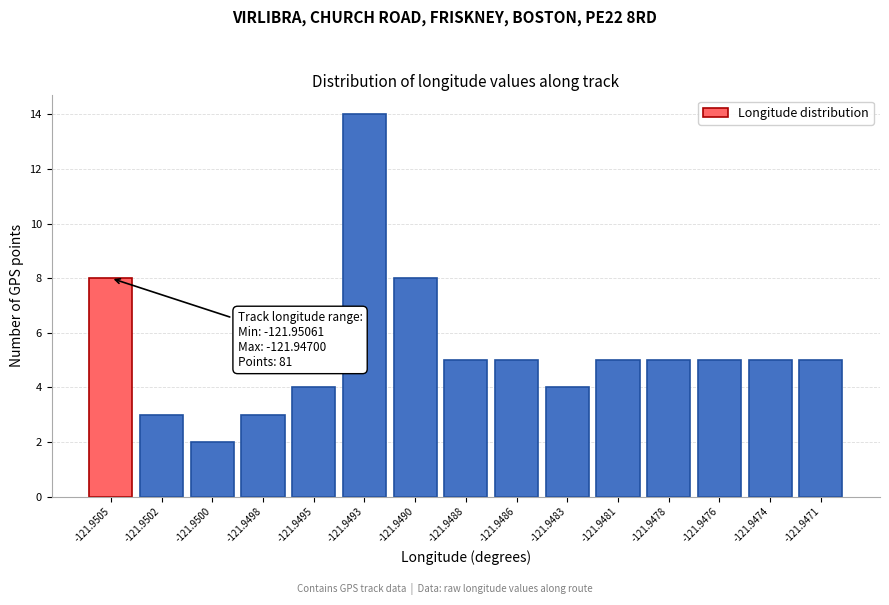

Reading left to right, extract all data points from this chart.

8	3	2	3	4	14	8	5	5	4	5	5	5	5	5